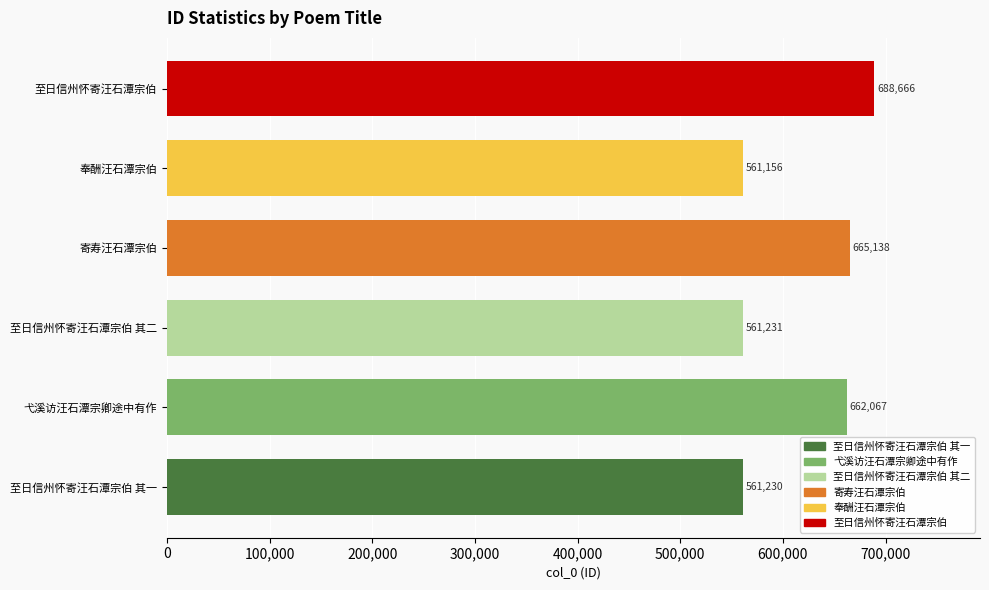

Reading left to right, extract all data points from this chart.

561230	662067	561231	665138	561156	688666